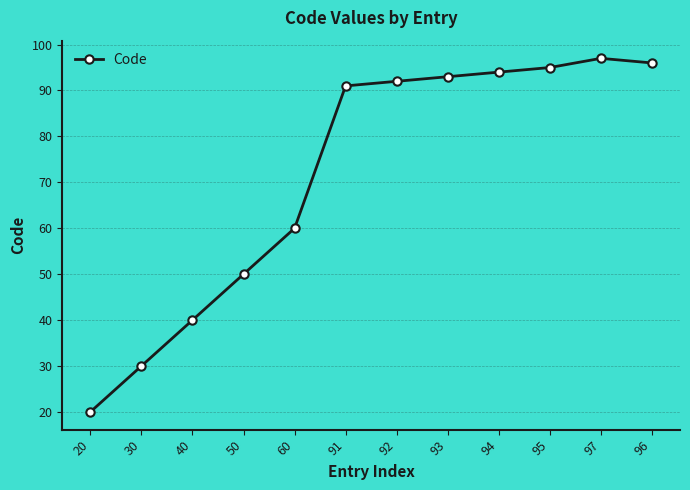

True or false: there are more than 2 points higher than both neighbors.

False